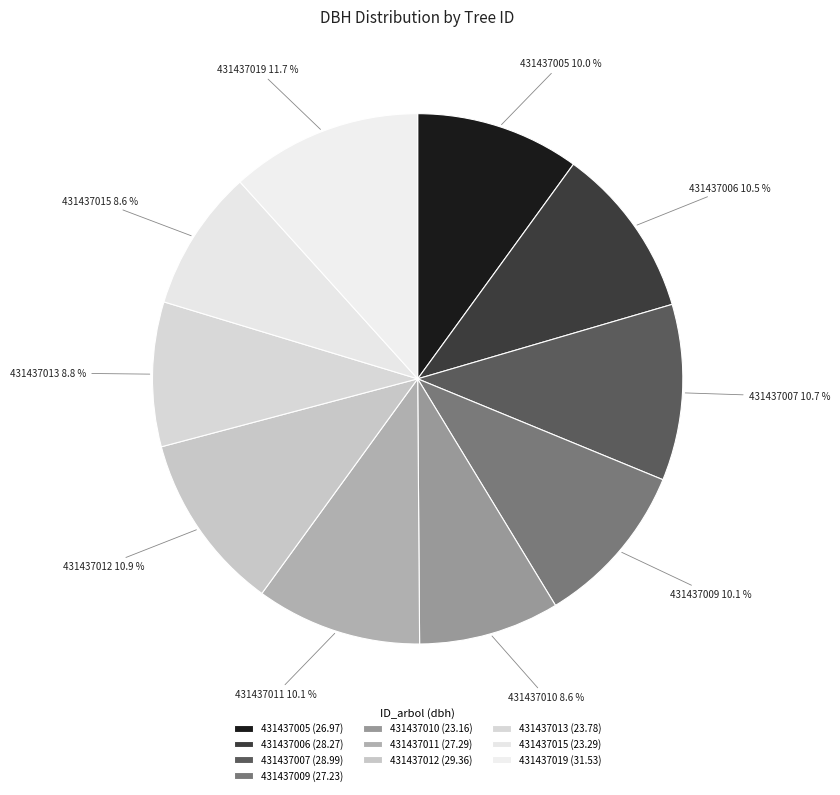

Is 431437005 the majority of the pie?

No